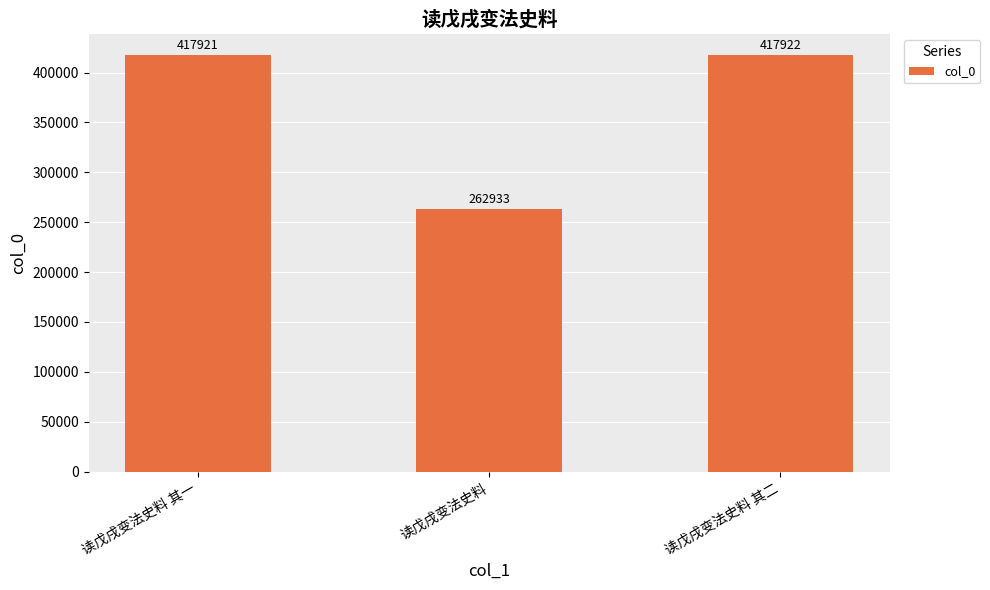

True or false: the data shows 399909 at 读戊戌变法史料.

False